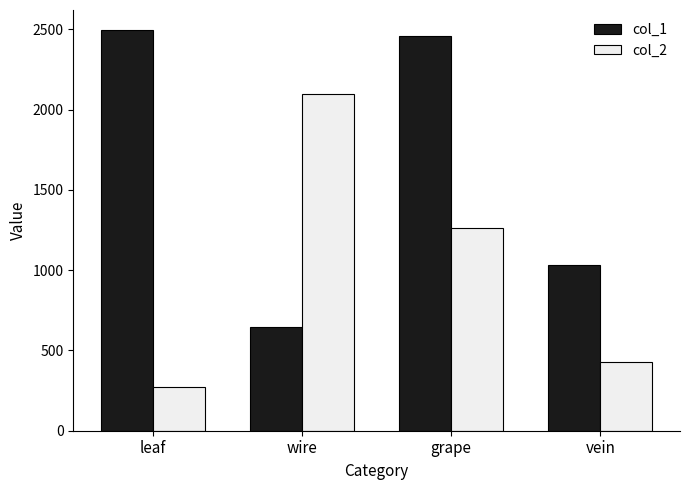

At which label does col_1 first exceed 2460?

leaf